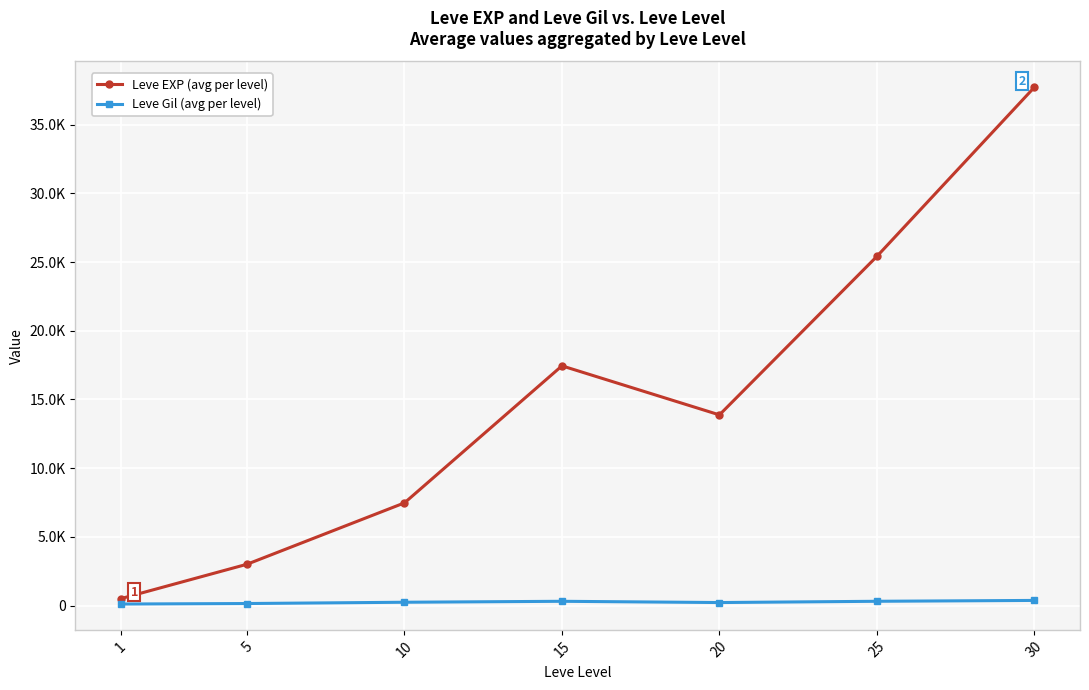

What is the difference between the maximum and minimum values in the Leve EXP (avg per level) series?

37204.8